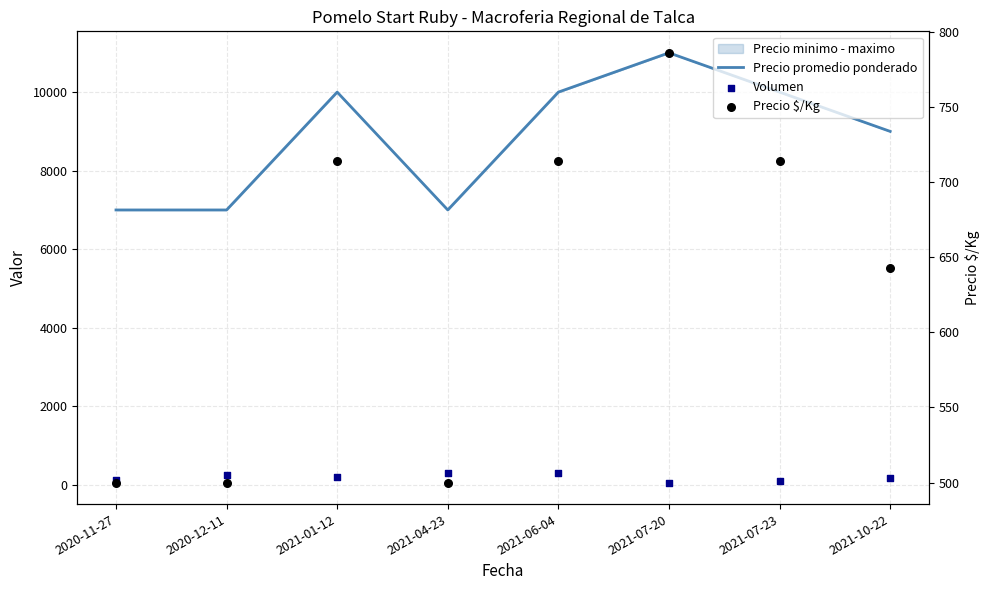

At which category is the sum across all series the highest?

2021-07-20